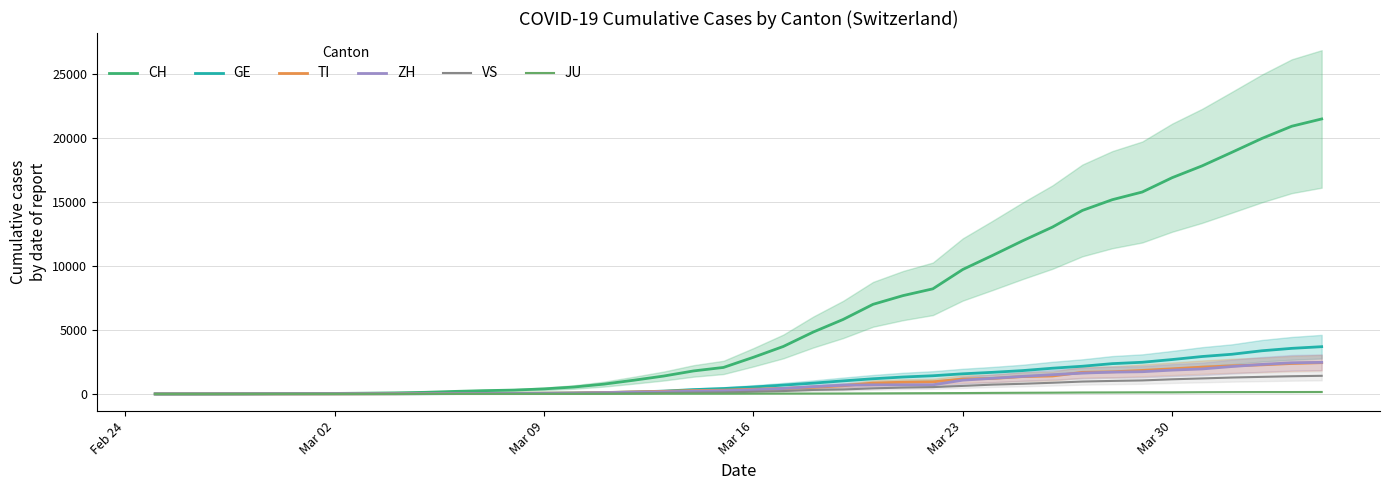

What is the maximum value for CH?

21473